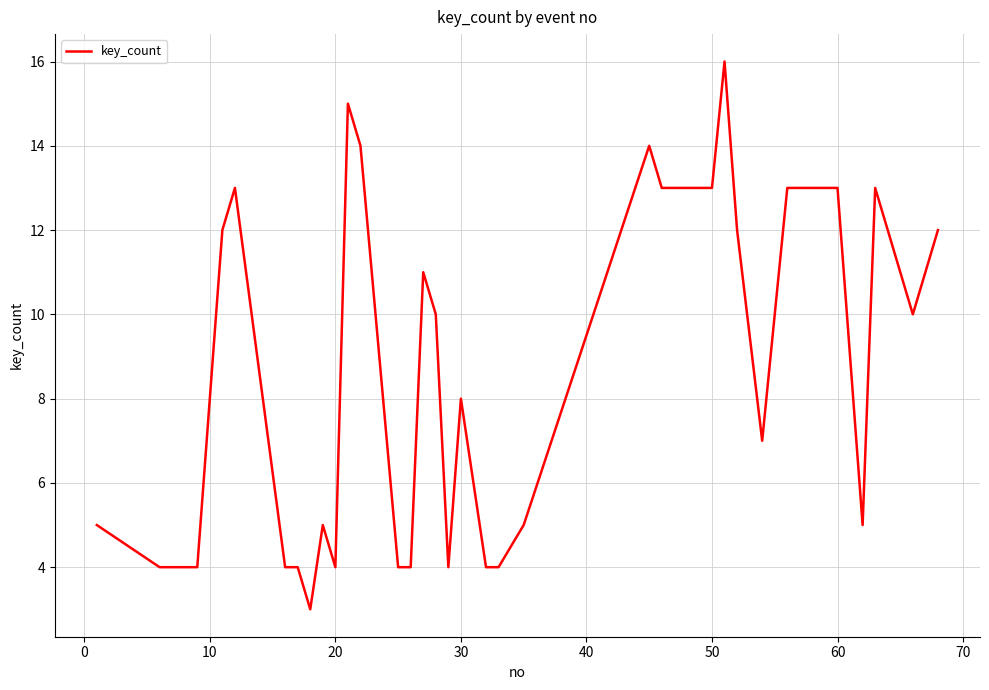

What is the difference between the maximum and minimum values?

13